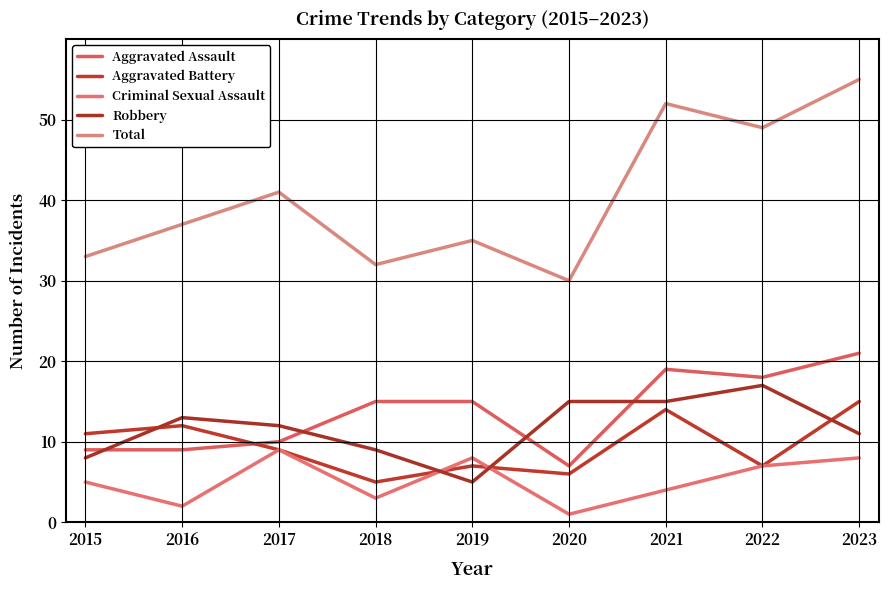

What is the sum of the Total values at 2015 and 2020?

63